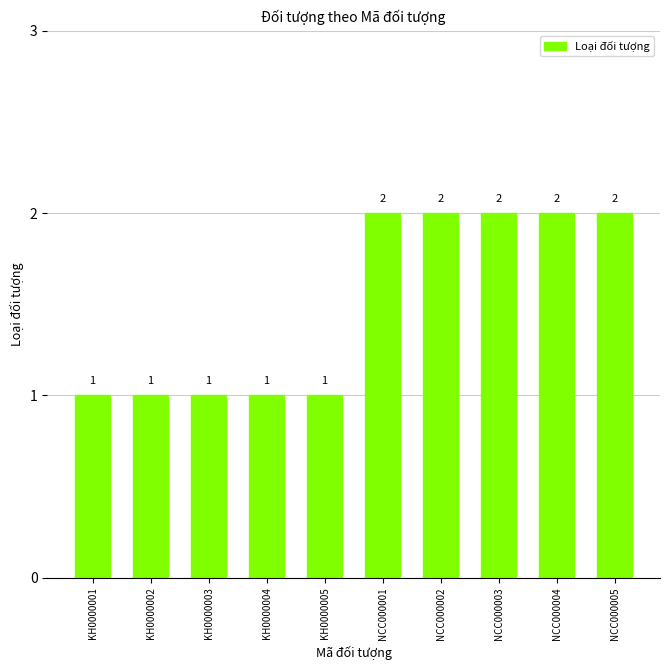

What position from the right is KH0000001?

10